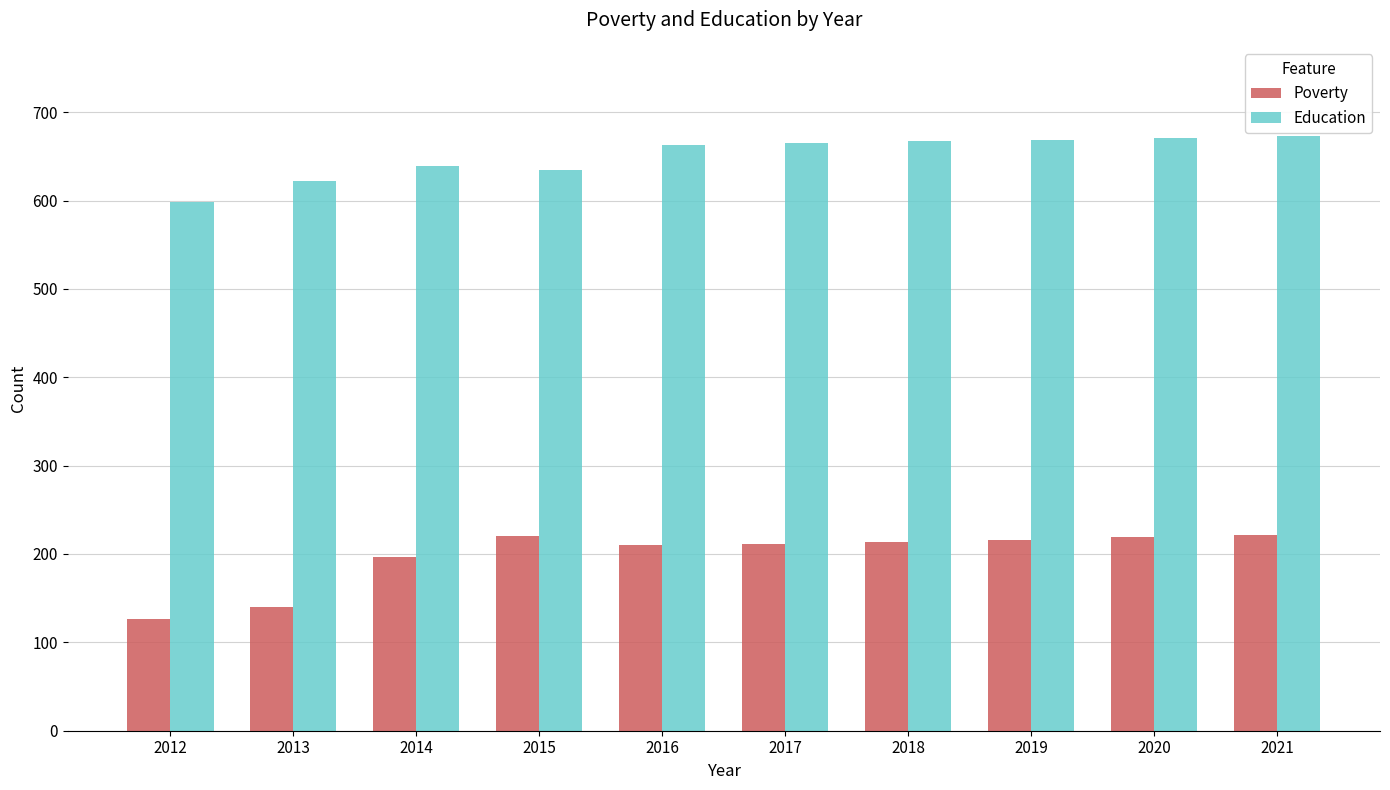

At how many categories does at least one series exceed 387?

10